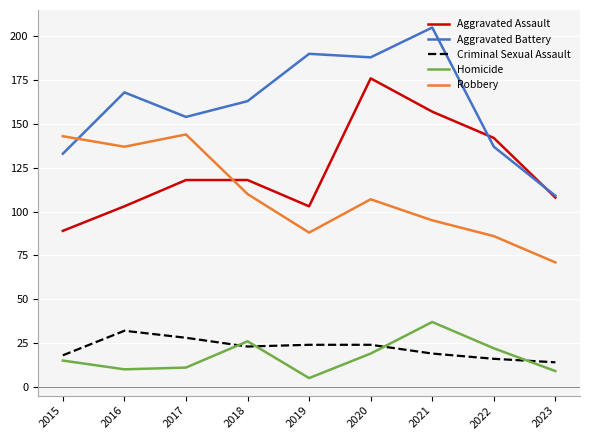

At 2016, list the series in order from largest to smallest.

Aggravated Battery, Robbery, Aggravated Assault, Criminal Sexual Assault, Homicide